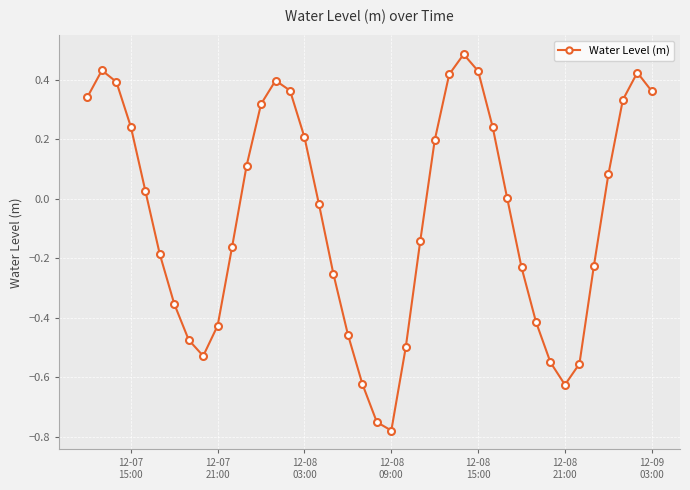

What is the sum of all values?

-2.4